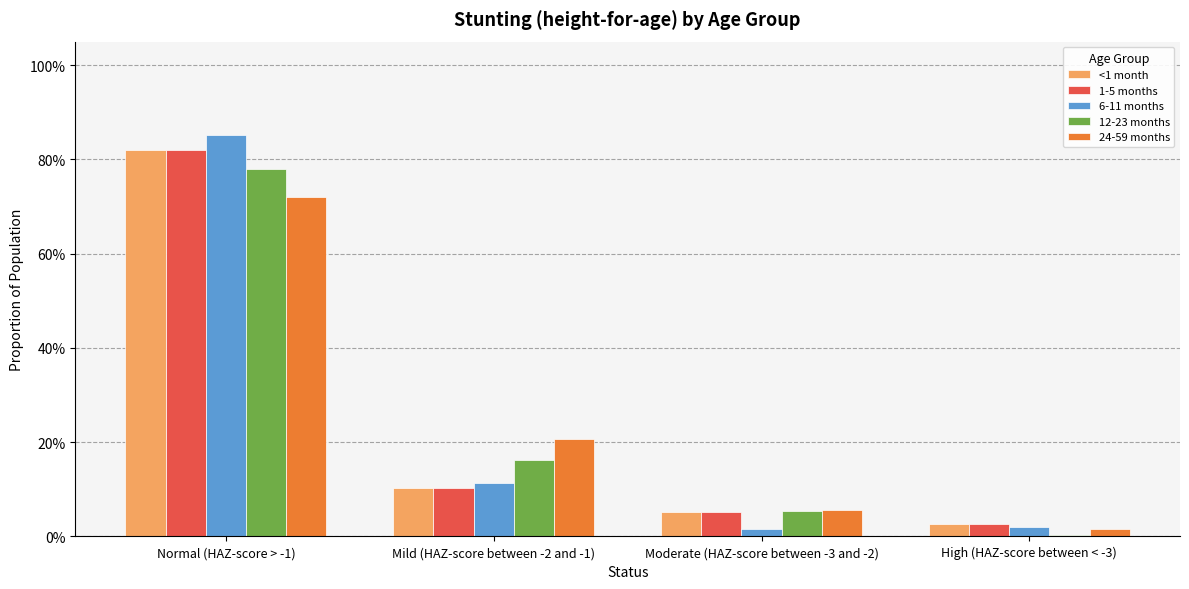

The 12-23 months series shows 0.1 at Moderate (HAZ-score between -3 and -2). True or false?

False